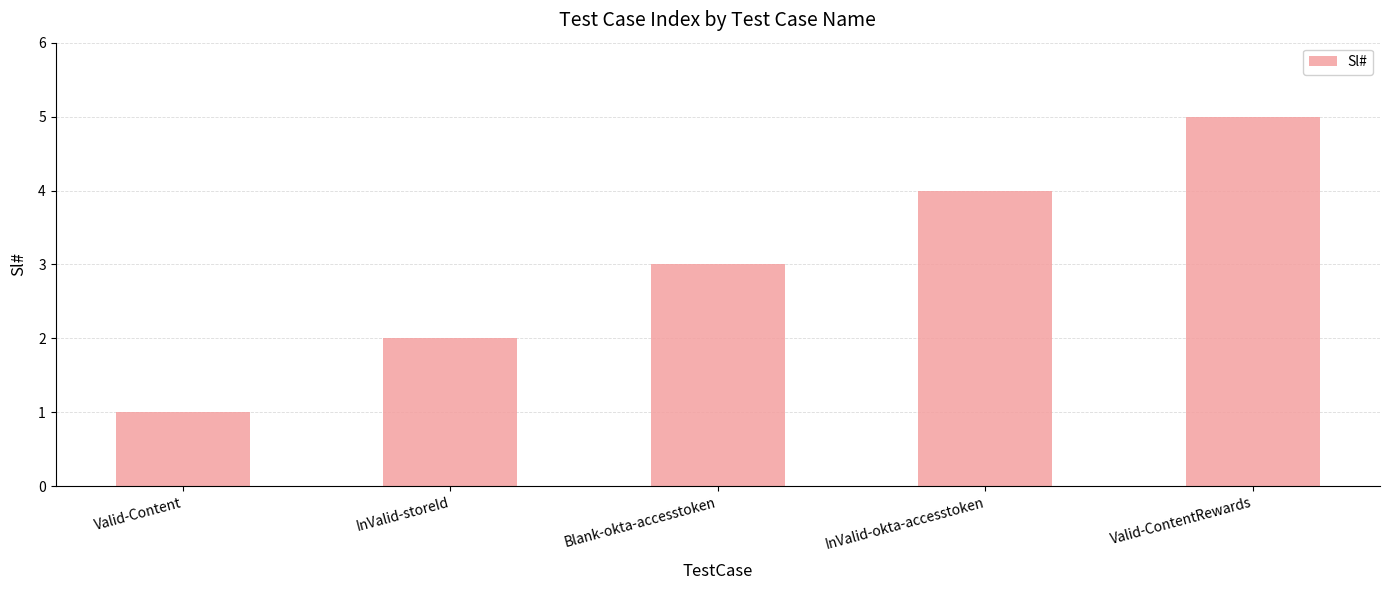

Rank the categories by value from highest to lowest.

Valid-ContentRewards, InValid-okta-accesstoken, Blank-okta-accesstoken, InValid-storeId, Valid-Content